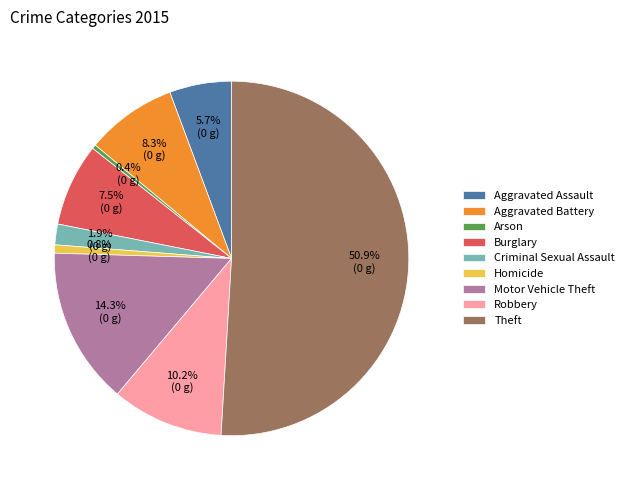

What is the largest slice in the pie chart?

Theft